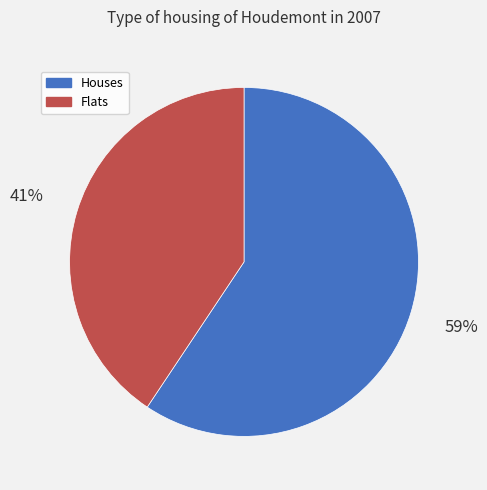

Is Flats the majority of the pie?

No